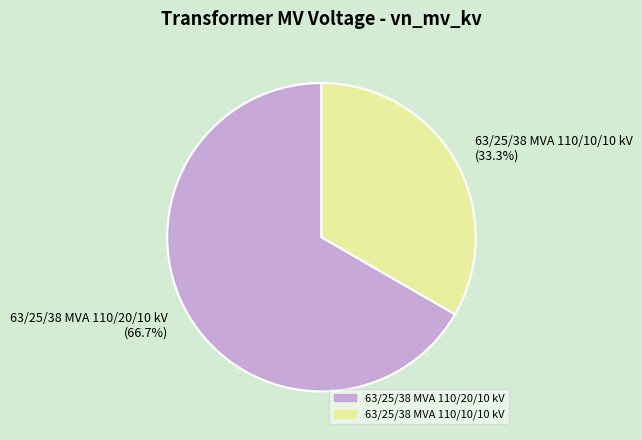

Approximately how many times larger is the value at 63/25/38 MVA 110/10/10 kV compared to 63/25/38 MVA 110/20/10 kV?

0.5